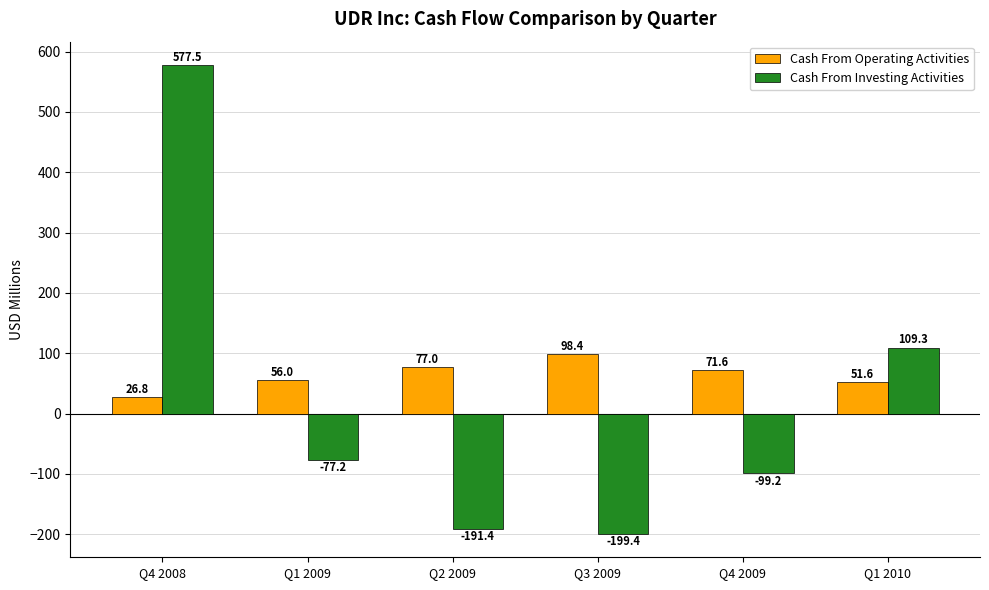

Reading left to right, list all the values displayed in this chart.

Cash From Operating Activities: 26.8	56.0	77.0	98.4	71.6	51.6
Cash From Investing Activities: 577.5	-77.2	-191.4	-199.4	-99.2	109.3